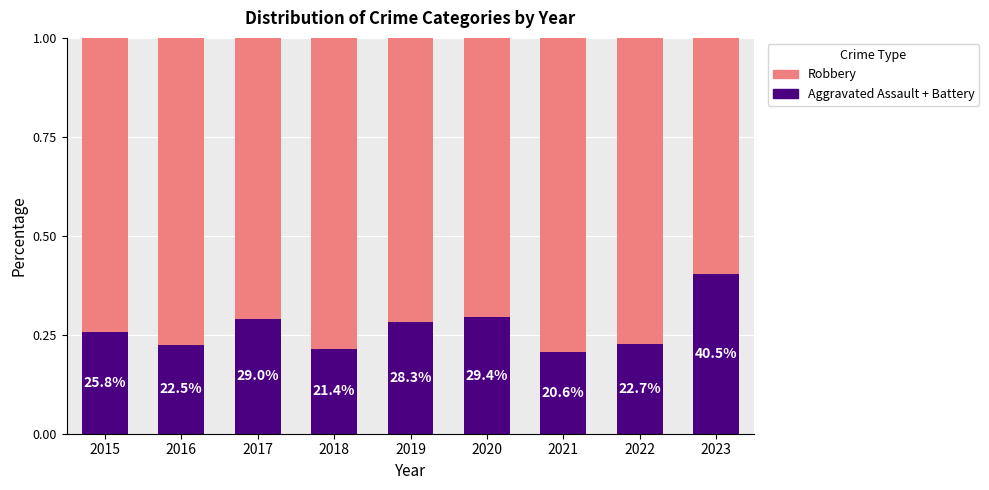

Which category has the lowest value in the Robbery series?

2023